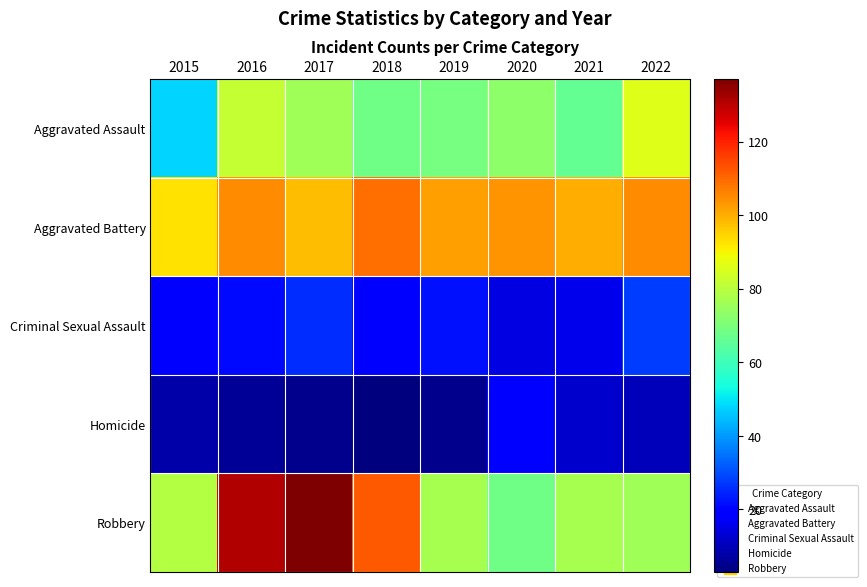

Between 2015 and 2018, which series saw the biggest shift?

Robbery